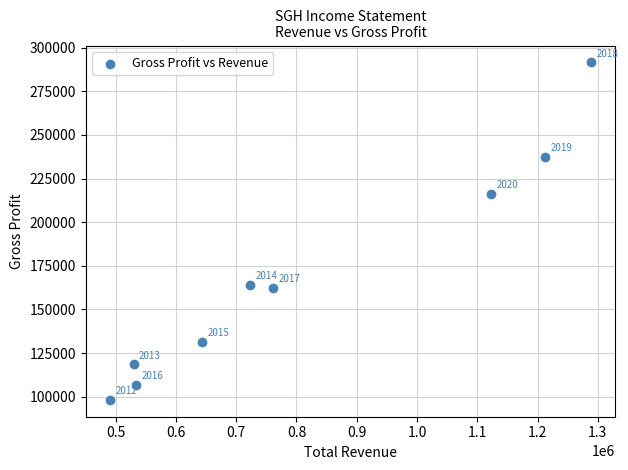

What Y value in the scatter plot is closest to 194900?

216400